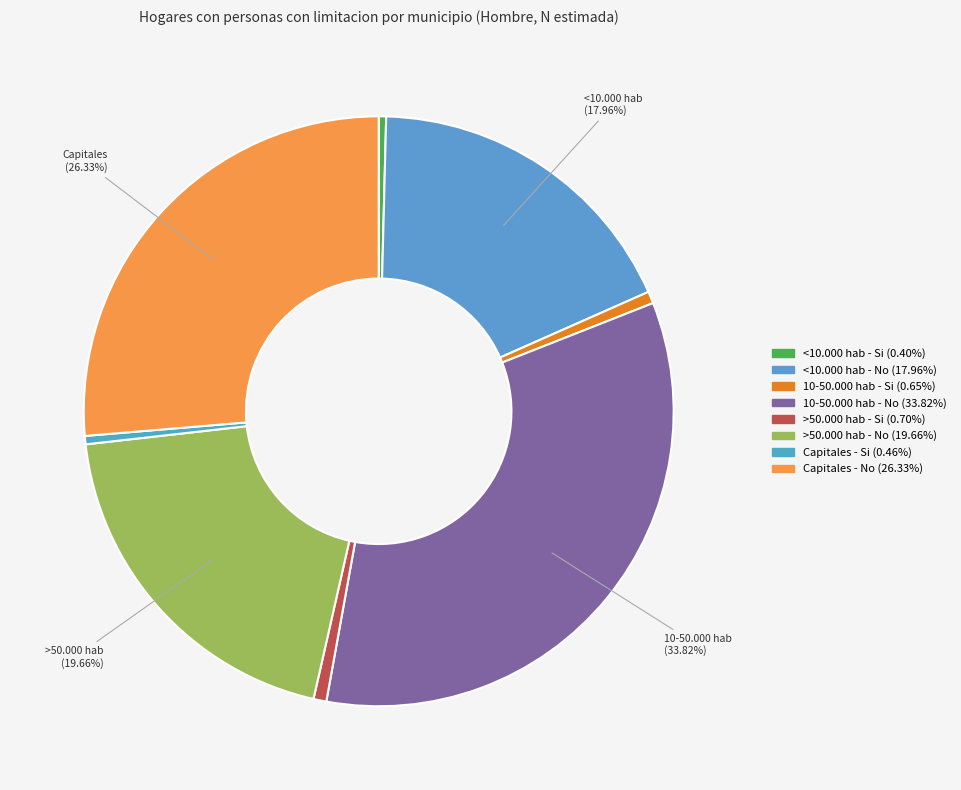

What is the total percentage of <10.000 hab - Si and 10-50.000 hab - Si?

1.1%